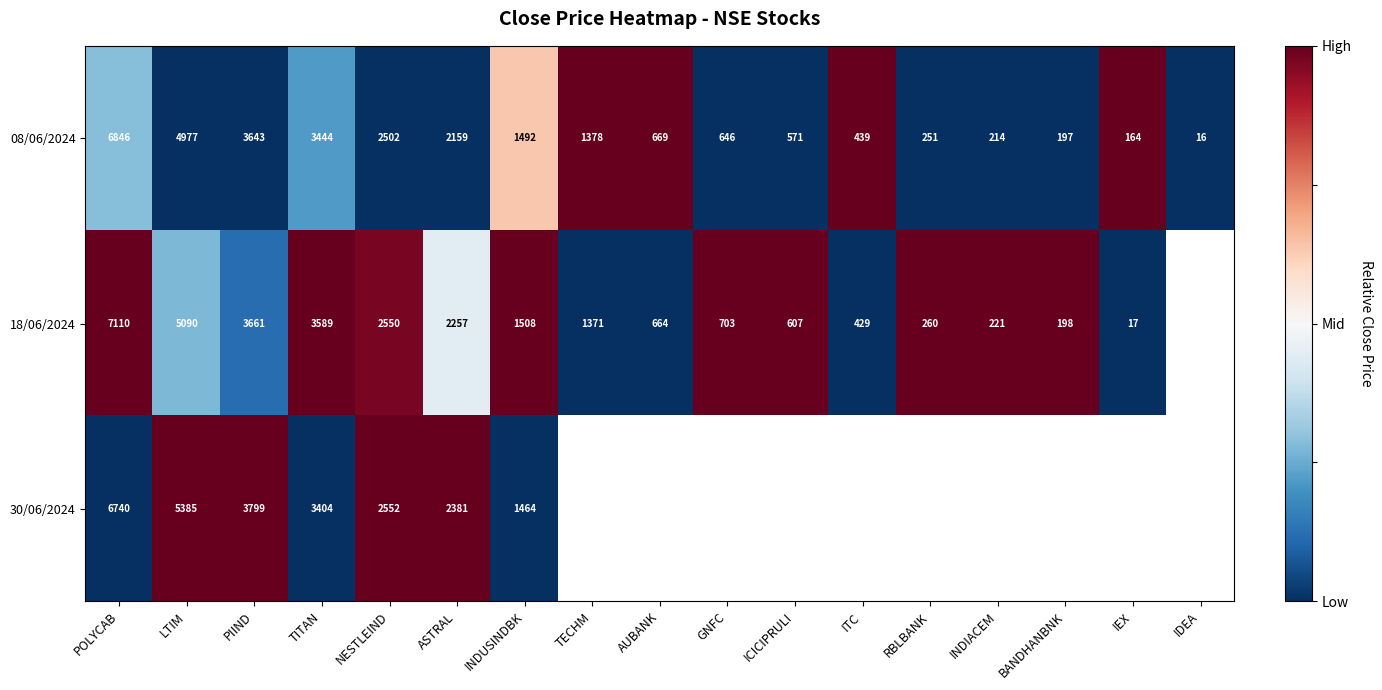

How many values in the 08/06/2024 series are below 669?

8